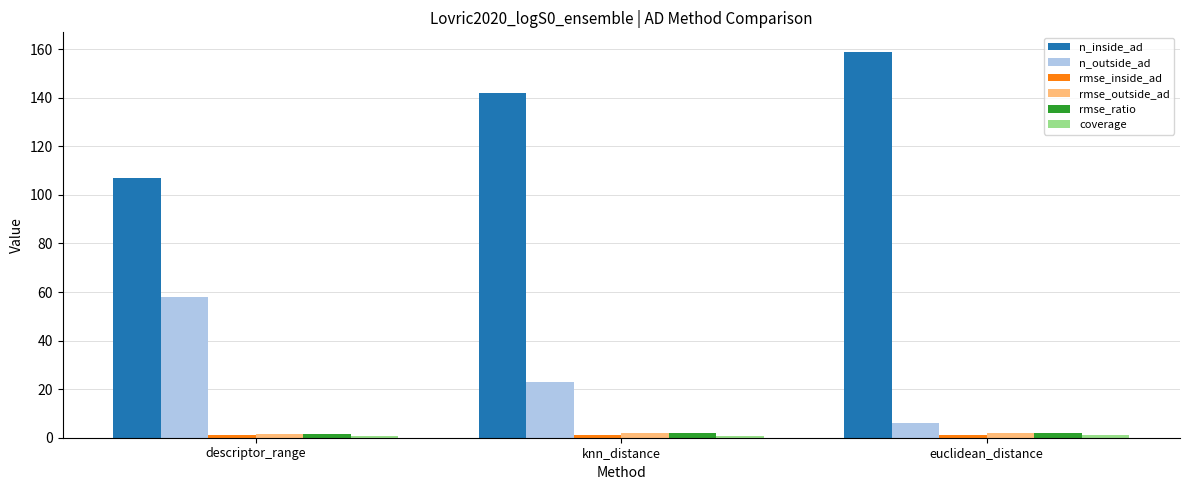

Rank the categories by n_inside_ad value from highest to lowest.

euclidean_distance, knn_distance, descriptor_range